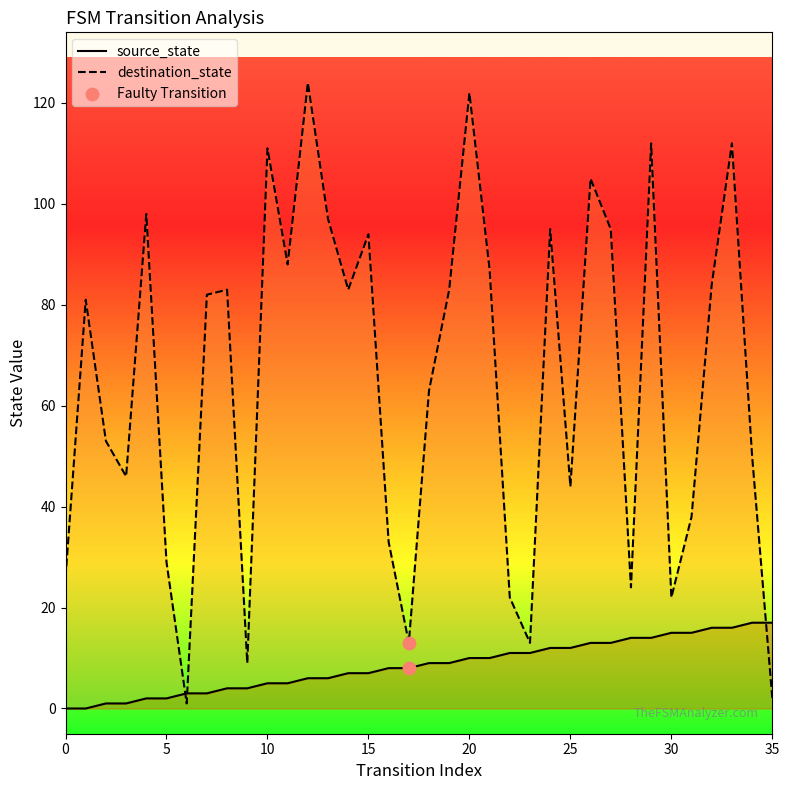

At which category is the sum across all series the highest?

20